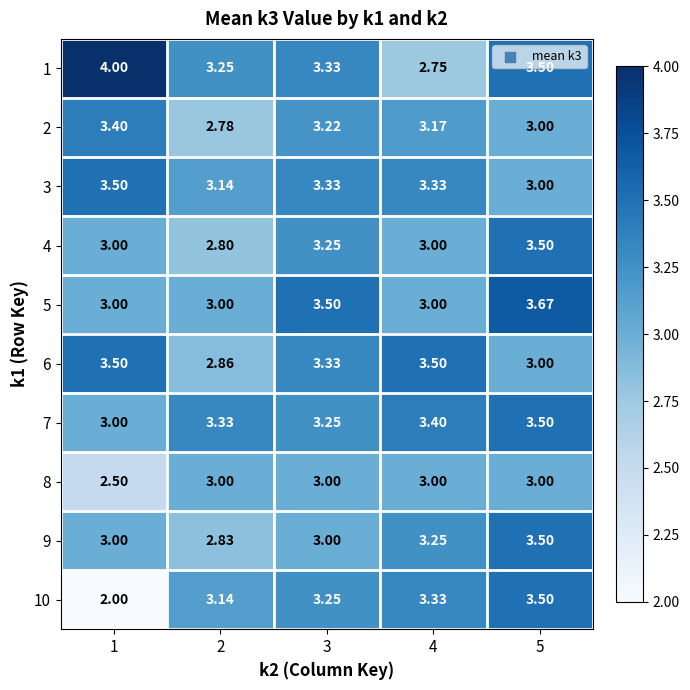

Is the value of 8 at 1 greater than the value of 9 at 3?

No